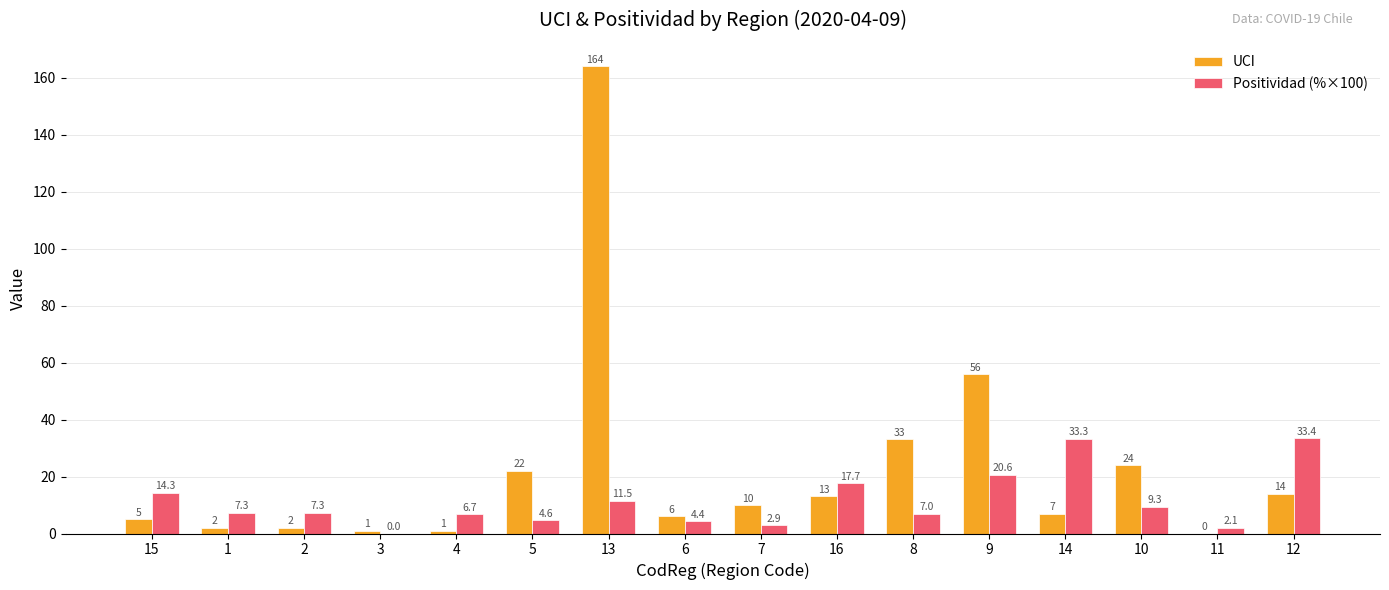

What is the approximate value of Positividad (%×100) at 11?

2.1